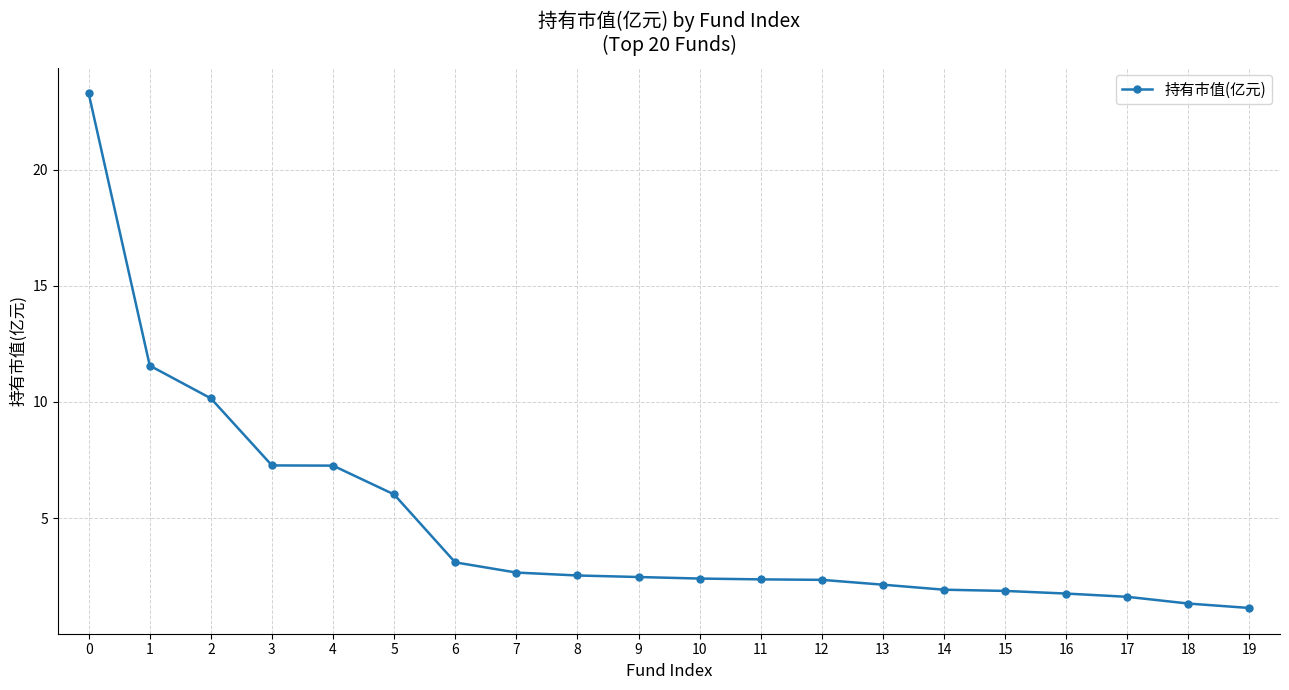

What is the sum of the values at 12 and 2?

12.5